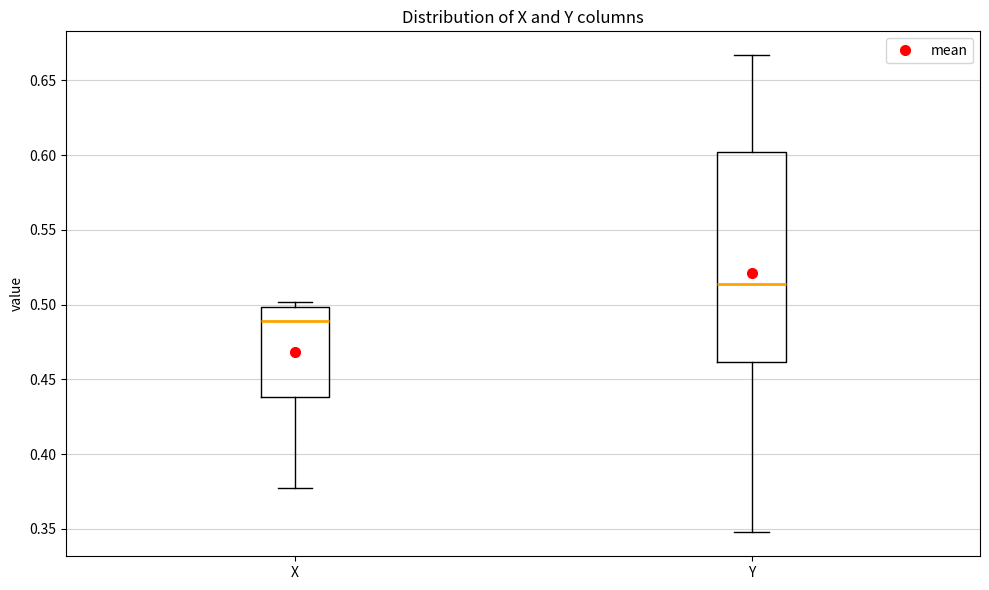

Reading left to right, transcribe this box plot: for each box, give where its median line is, the range the box spans, and where its two whiskers end, as read against the y-axis. The values are not printed on the chart, so give them approximately, as read against the axis.

X: median 0.490, box 0.440 to 0.500, whiskers 0.375 to 0.500 (just above the box's upper edge)
Y: median 0.515, box 0.460 to 0.600, whiskers 0.350 to 0.665